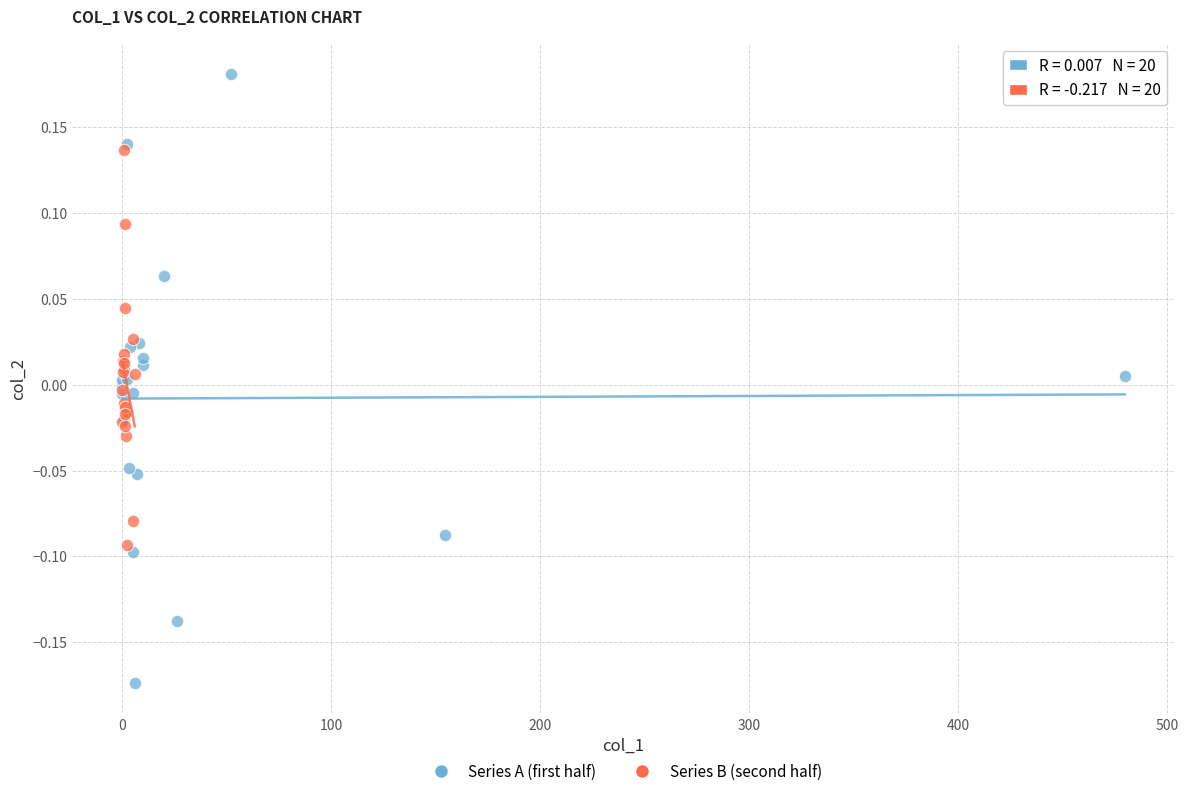

Which series reaches the maximum Y coordinate?

Series A (first half)